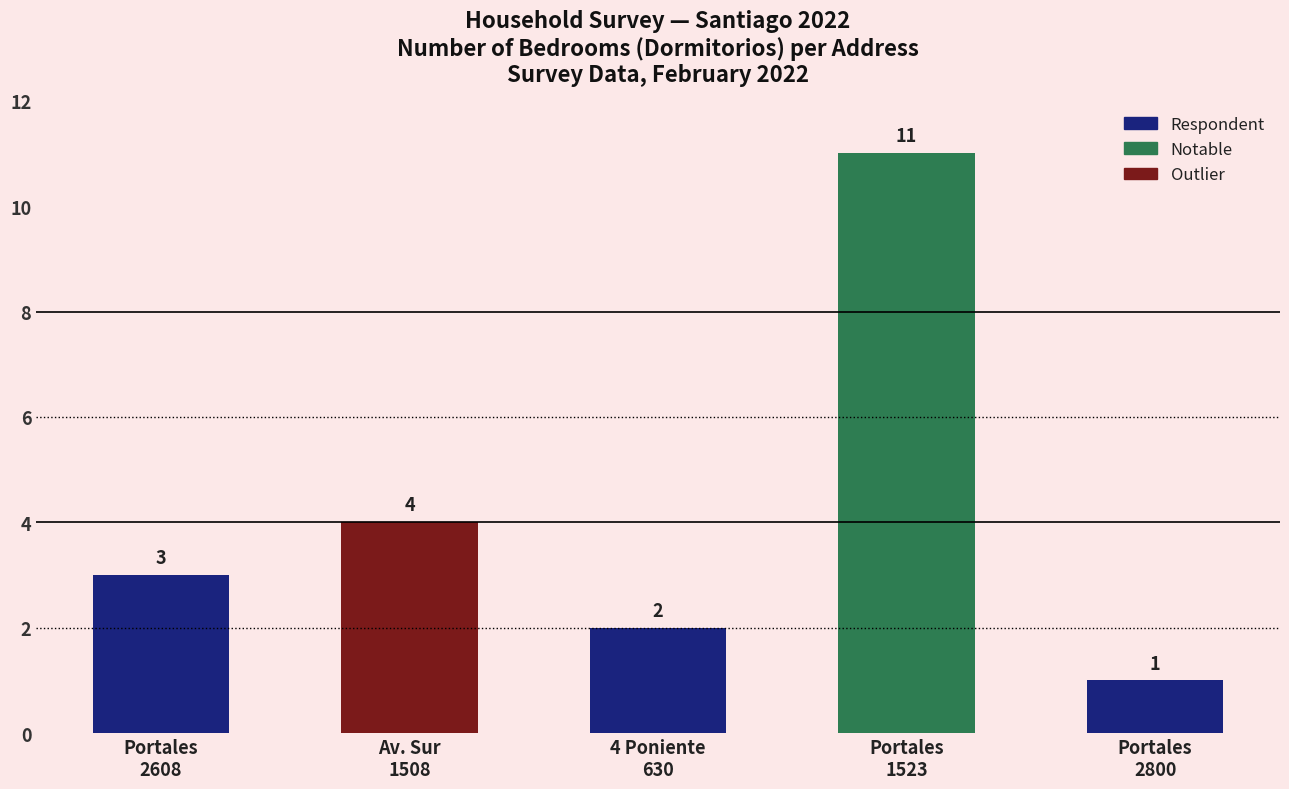

Rank the categories by value from highest to lowest.

Portales
1523, Av. Sur
1508, Portales
2608, 4 Poniente
630, Portales
2800